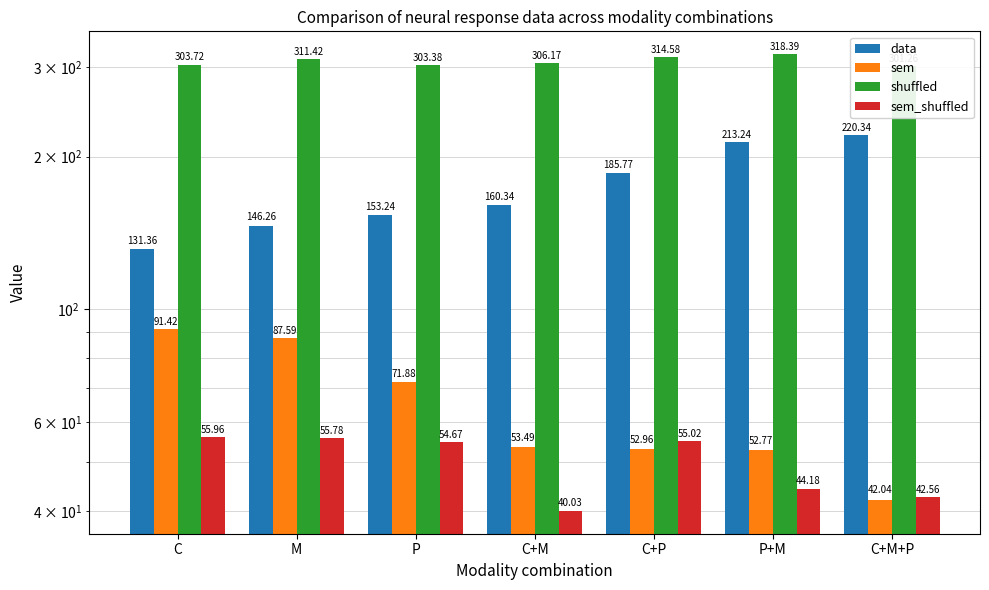

What is the average value of the sem_shuffled series?

49.7